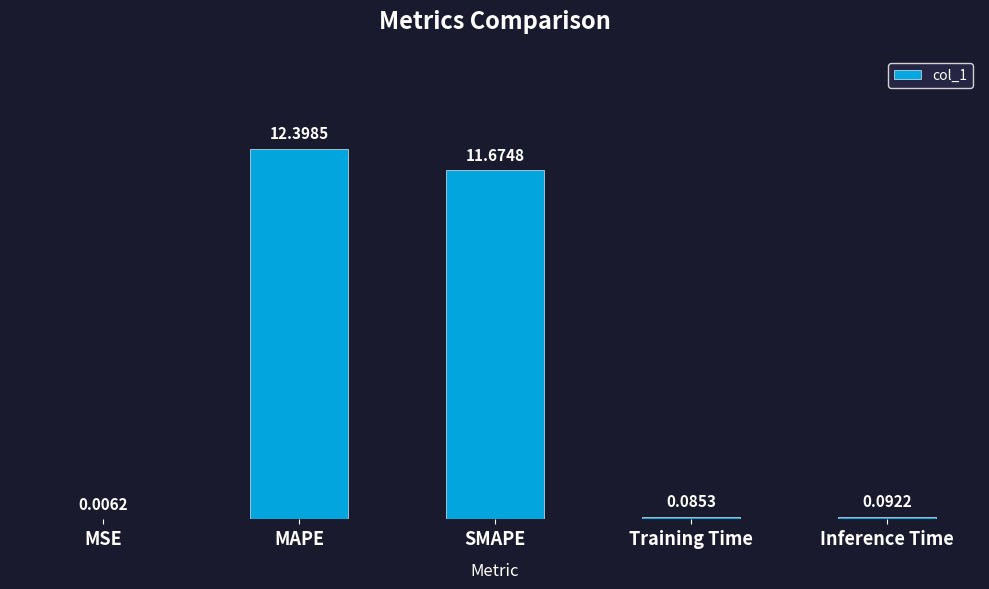

Which has a higher value, MSE or SMAPE?

SMAPE